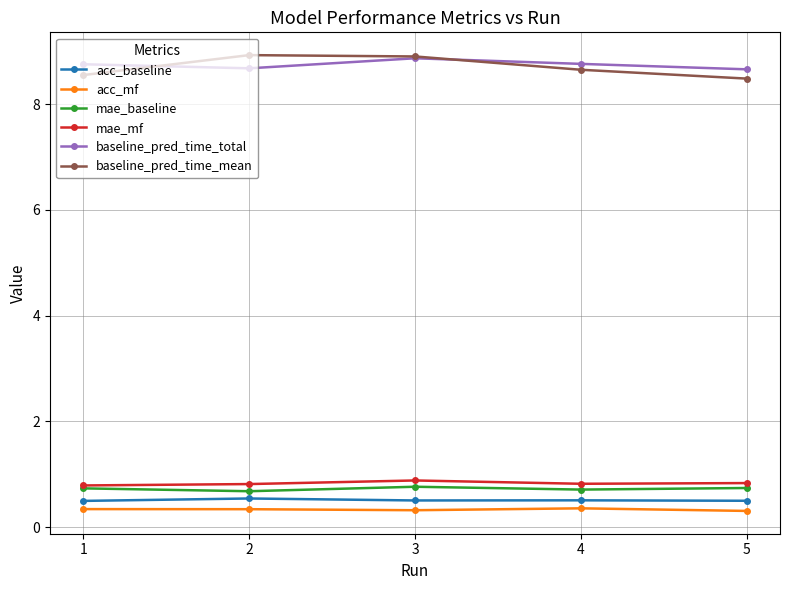

True or false: acc_mf and mae_mf cross at least once.

False